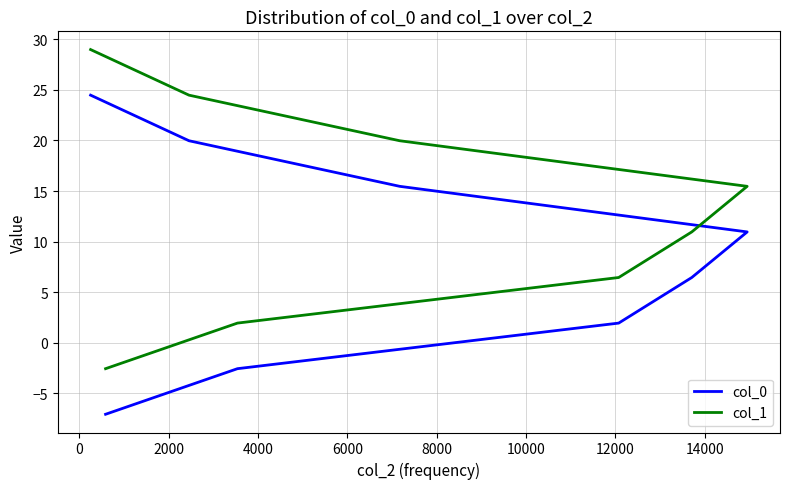

List the series in order of their overall mean, highest first.

col_1, col_0